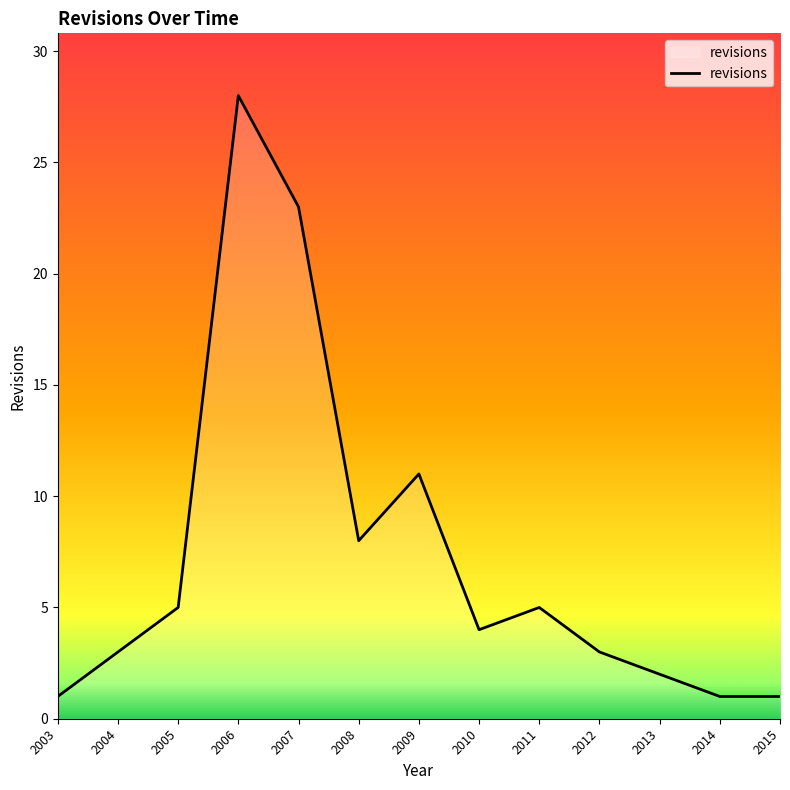

At which label is the value closest to 14?

2009